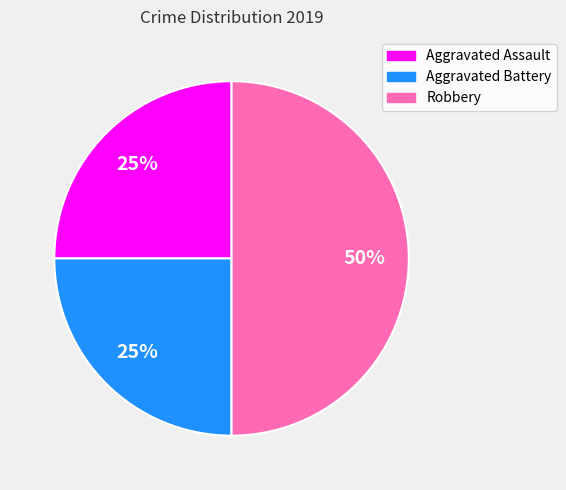

To the nearest percent, what is the difference between the largest and smallest slice percentages?

25%